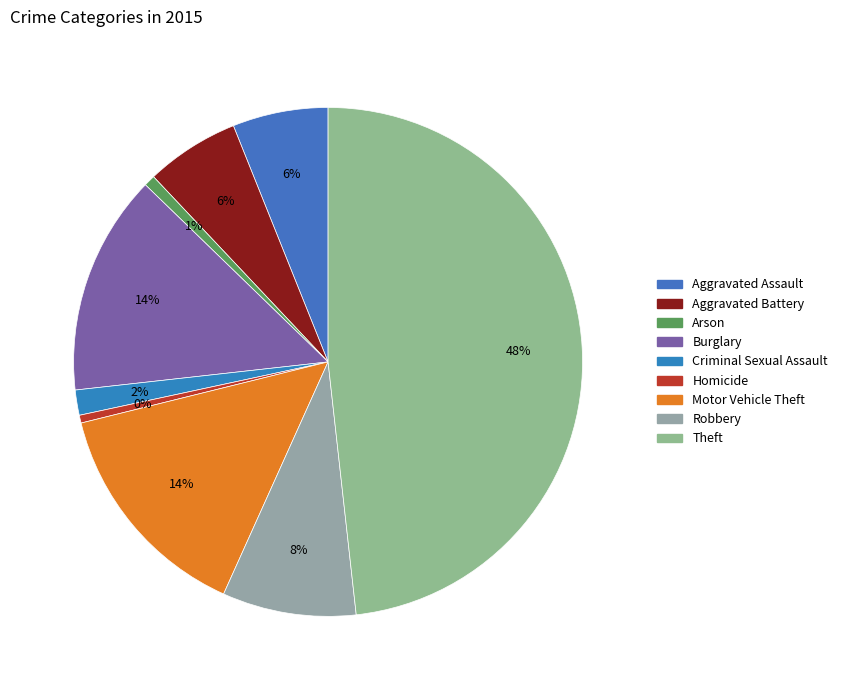

Is it true that Robbery is 8% of the pie?

True